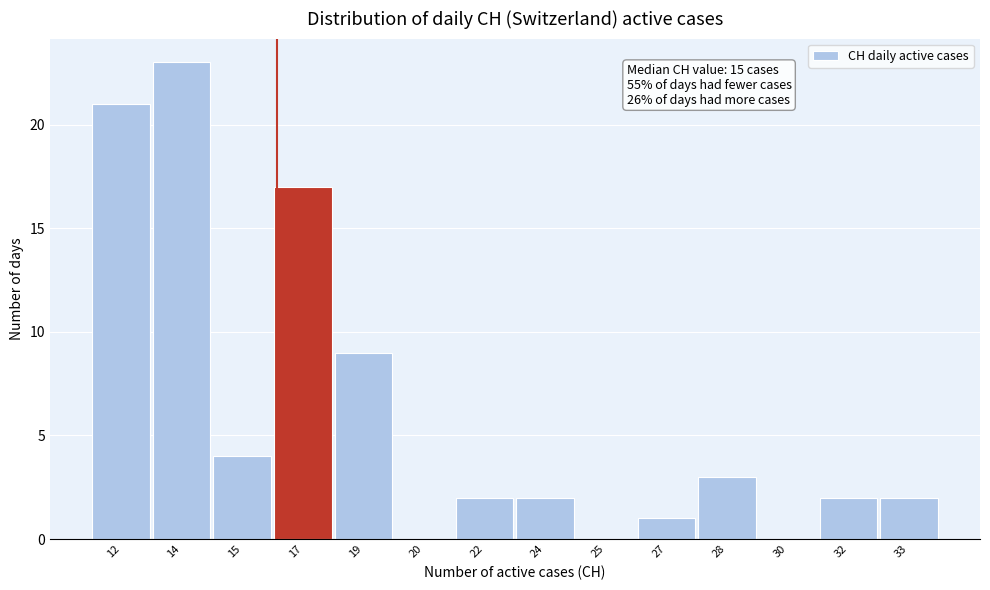

Reading left to right, transcribe all the data shown in this chart.

12=21	14=23	15=4	17=17	19=9	20=0	22=2	24=2	25=0	27=1	28=3	30=0	32=2	33=2